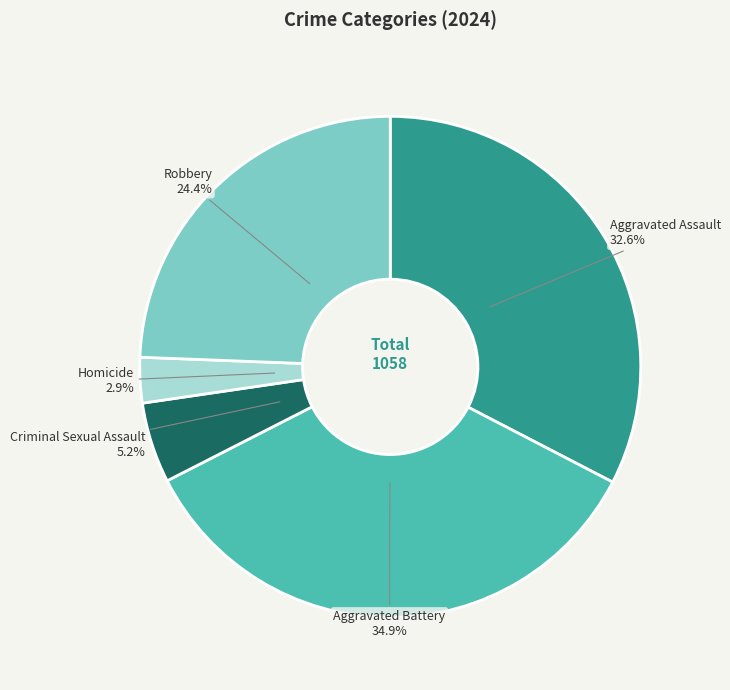

Is there any slice that represents more than half of the pie?

No